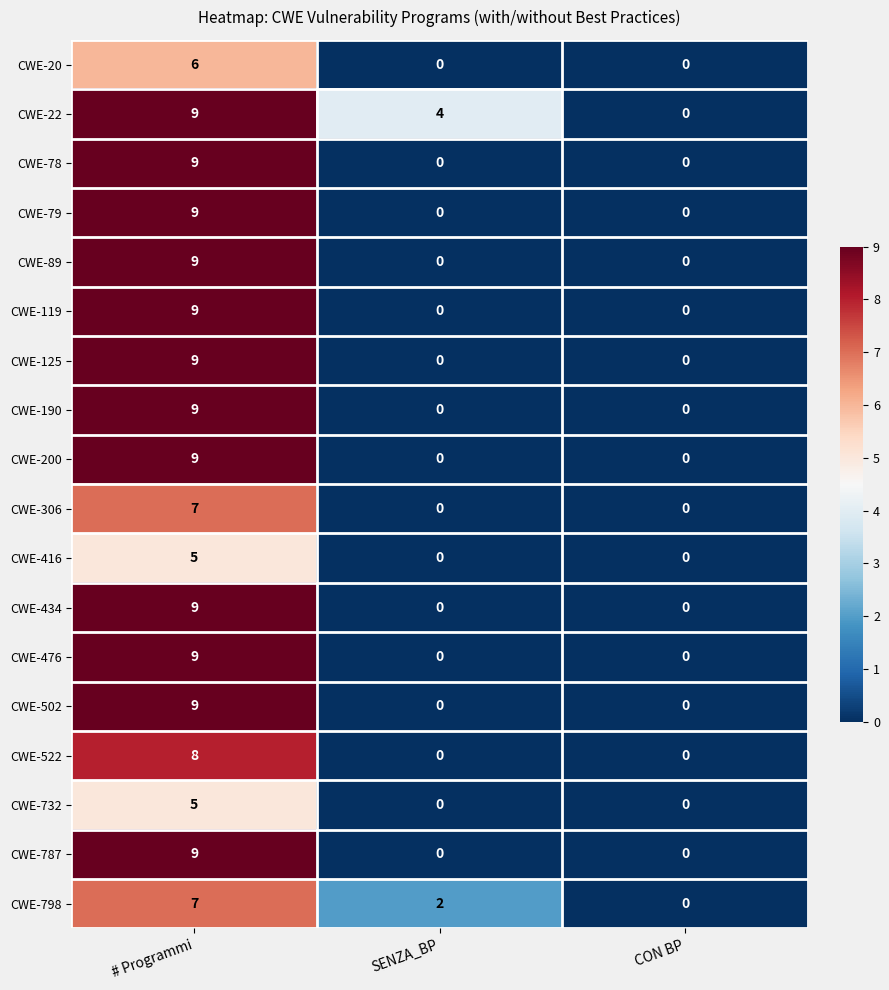

Which category has the highest value across all series?

# Programmi